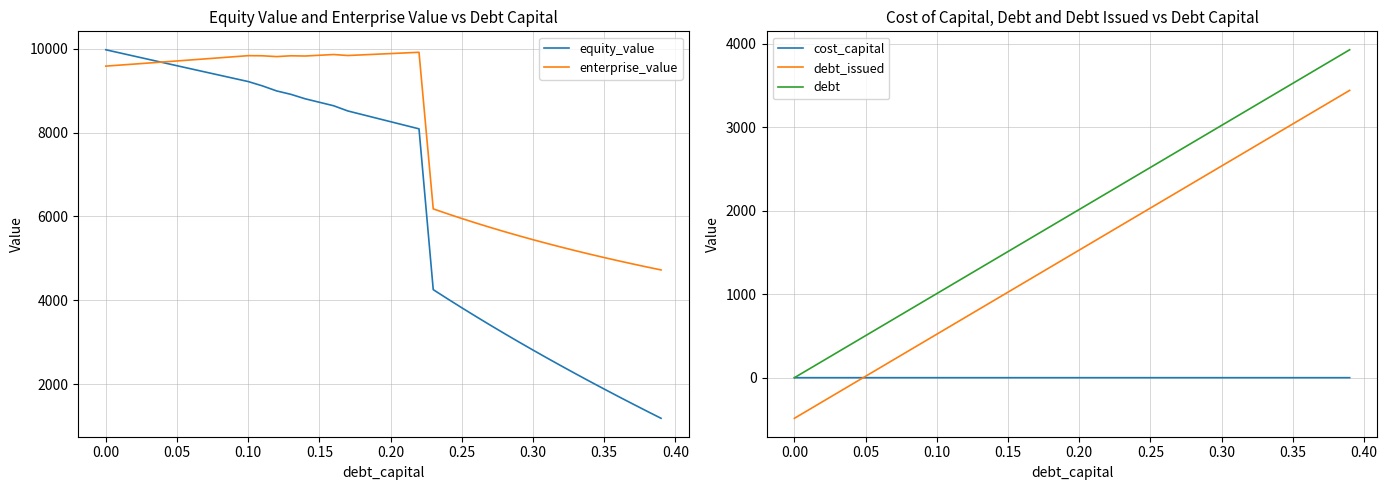

True or false: debt_issued and debt cross at least once.

False